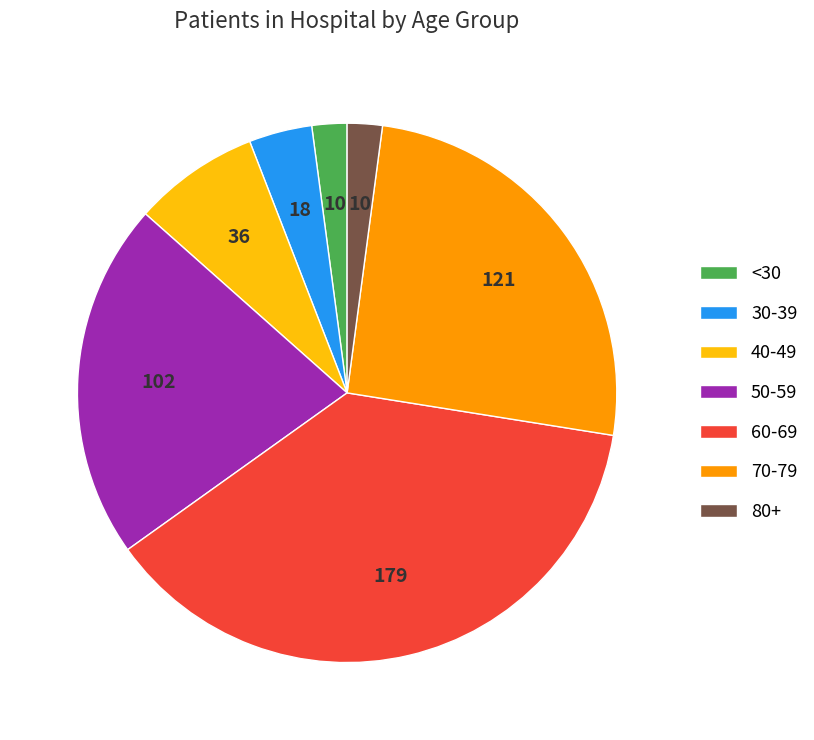

Is there a majority slice in this chart?

No